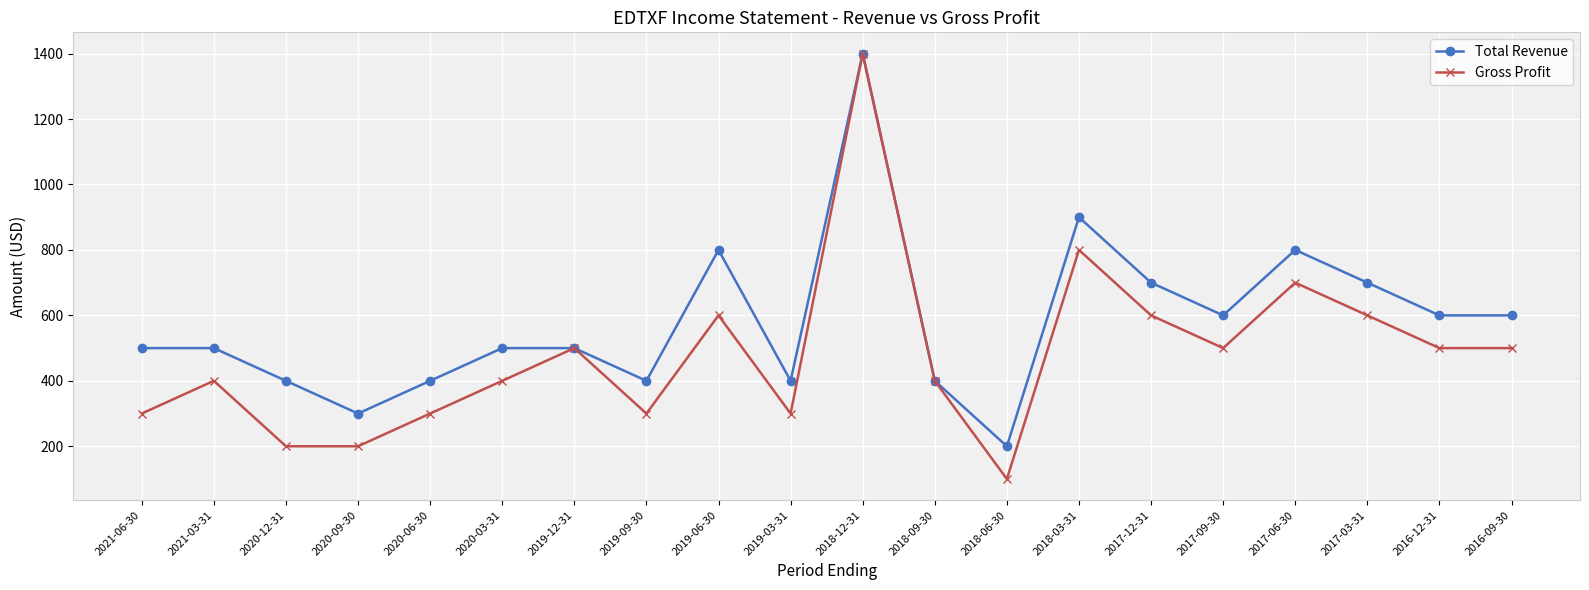

What is the label of the 2nd point from the right?

2016-12-31